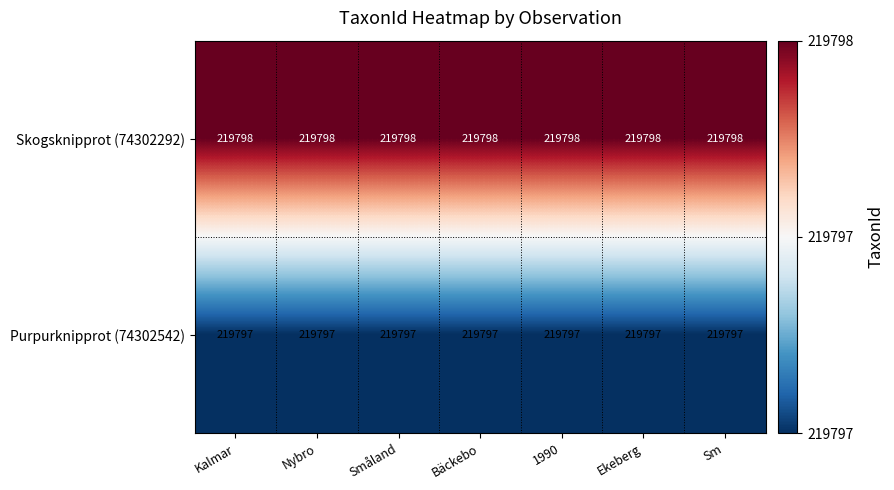

List the series in order of their overall mean, lowest first.

Purpurknipprot (74302542), Skogsknipprot (74302292)